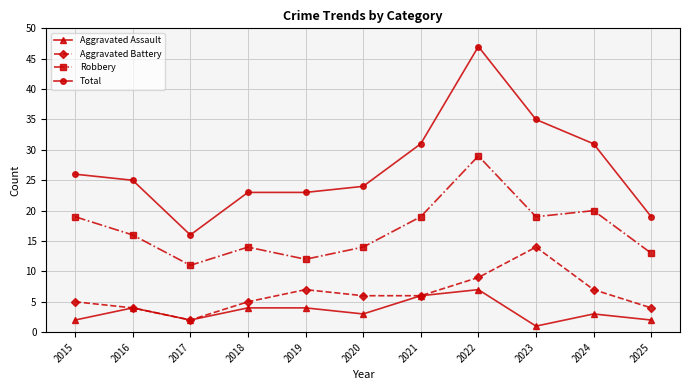

What is the difference between the maximum and minimum values in the Robbery series?

18